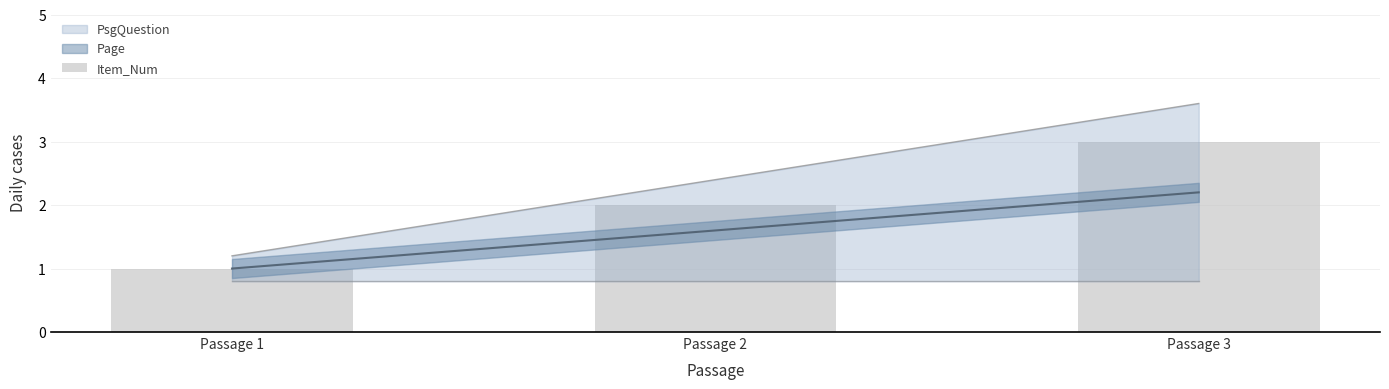

Does the chart contain any negative values?

No